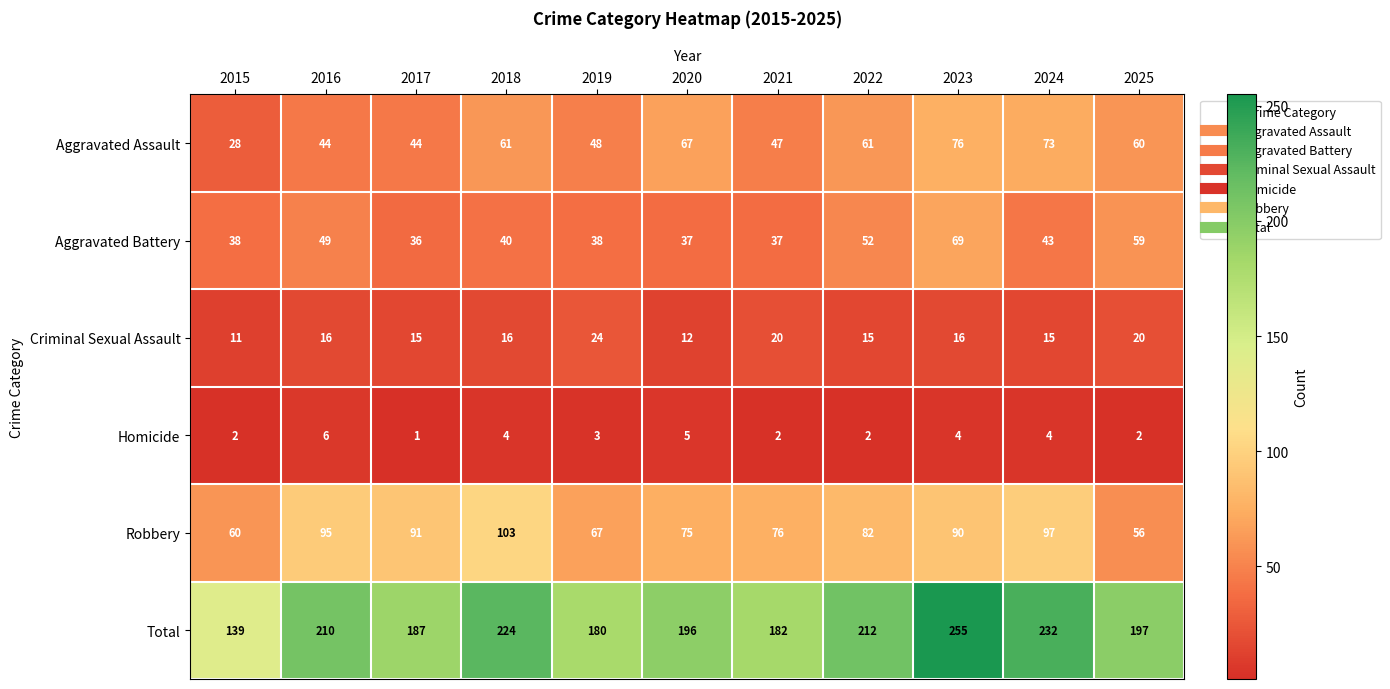

At which category is the sum across all series the highest?

2023